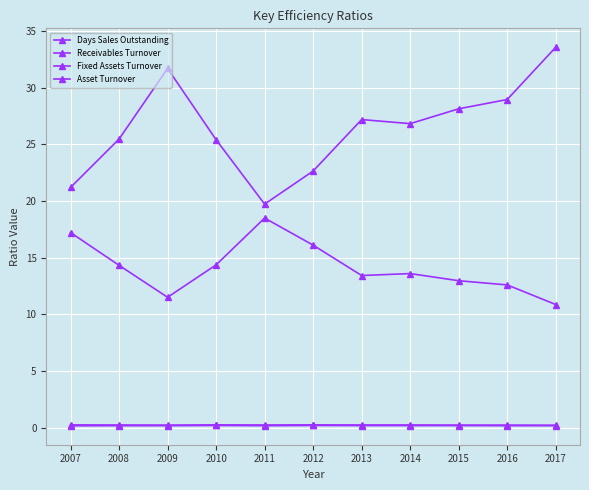

Which series has the widest spread of values?

Days Sales Outstanding